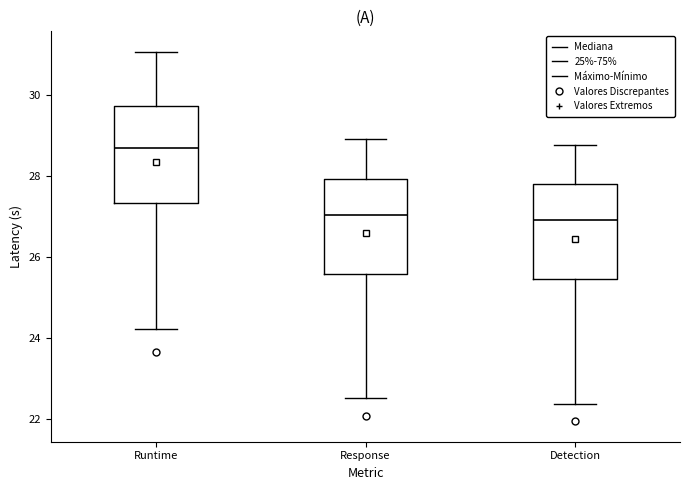

Which box's median line is the highest?

Runtime